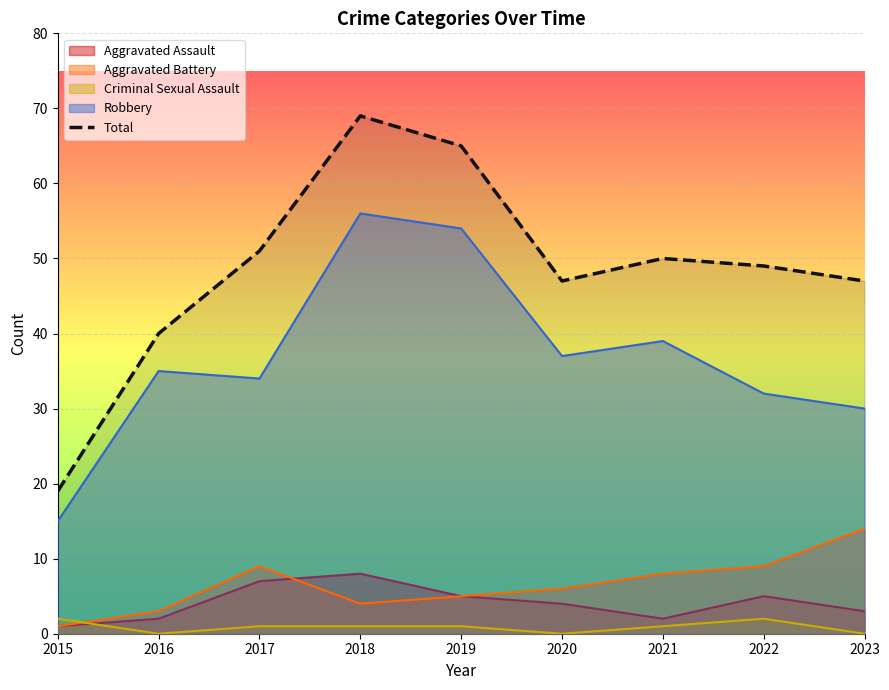

Reading left to right, transcribe all the data shown in this chart.

2015=19	2016=40	2017=51	2018=69	2019=65	2020=47	2021=50	2022=49	2023=47